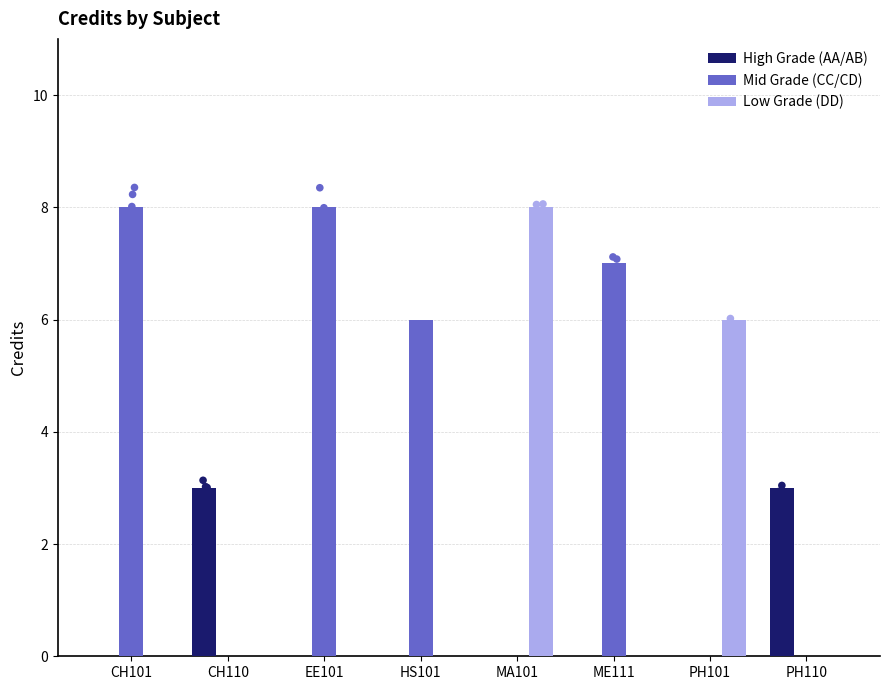

Is the value of High Grade (AA/AB) at ME111 greater than the value of Low Grade (DD) at CH110?

No